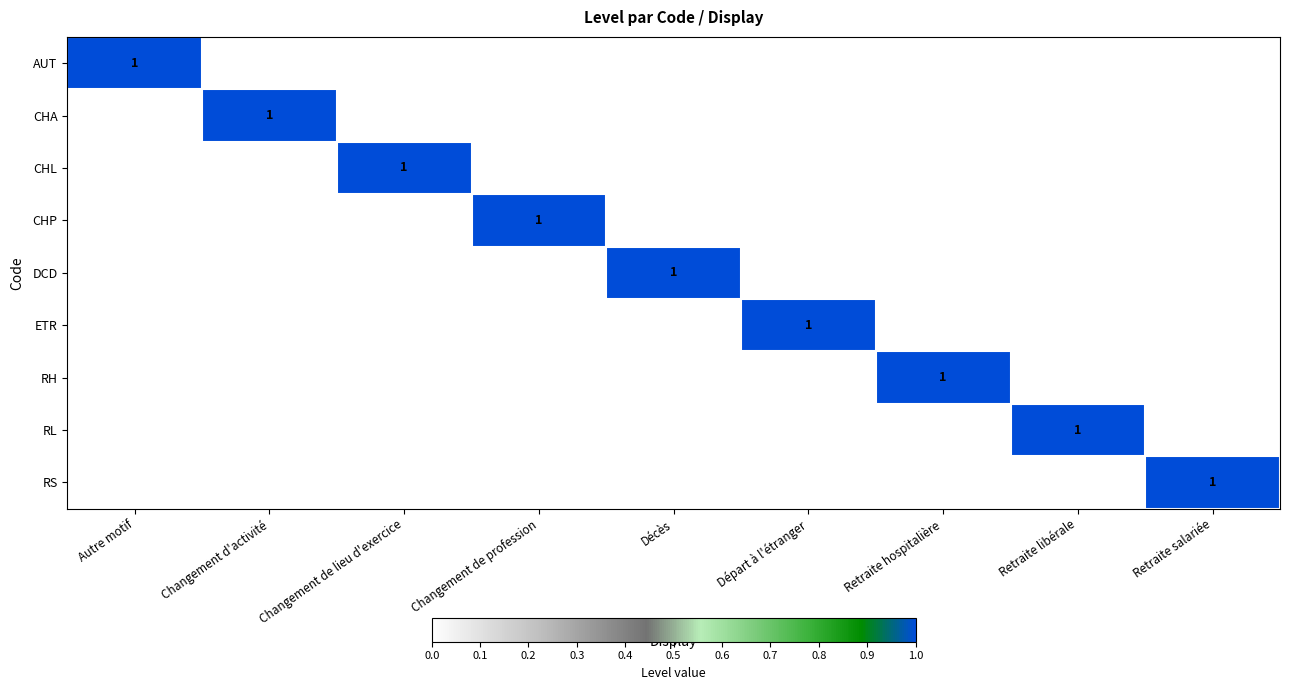

At which label is AUT closest to 0?

Changement d'activité